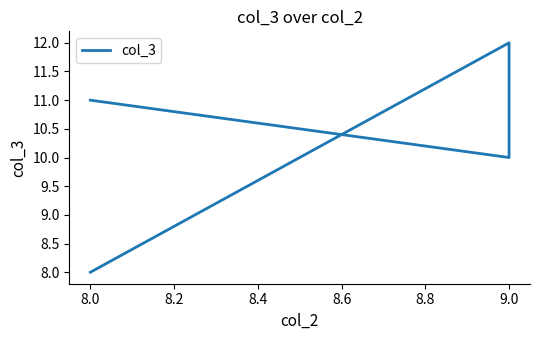

What is the sum of the values at 9.0 and 8.0?

18